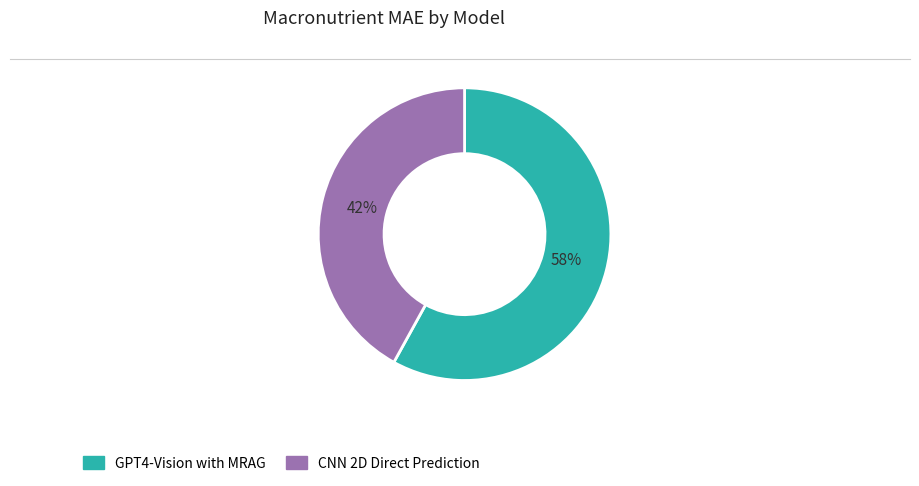

Which category has the biggest portion of the pie?

GPT4-Vision with MRAG